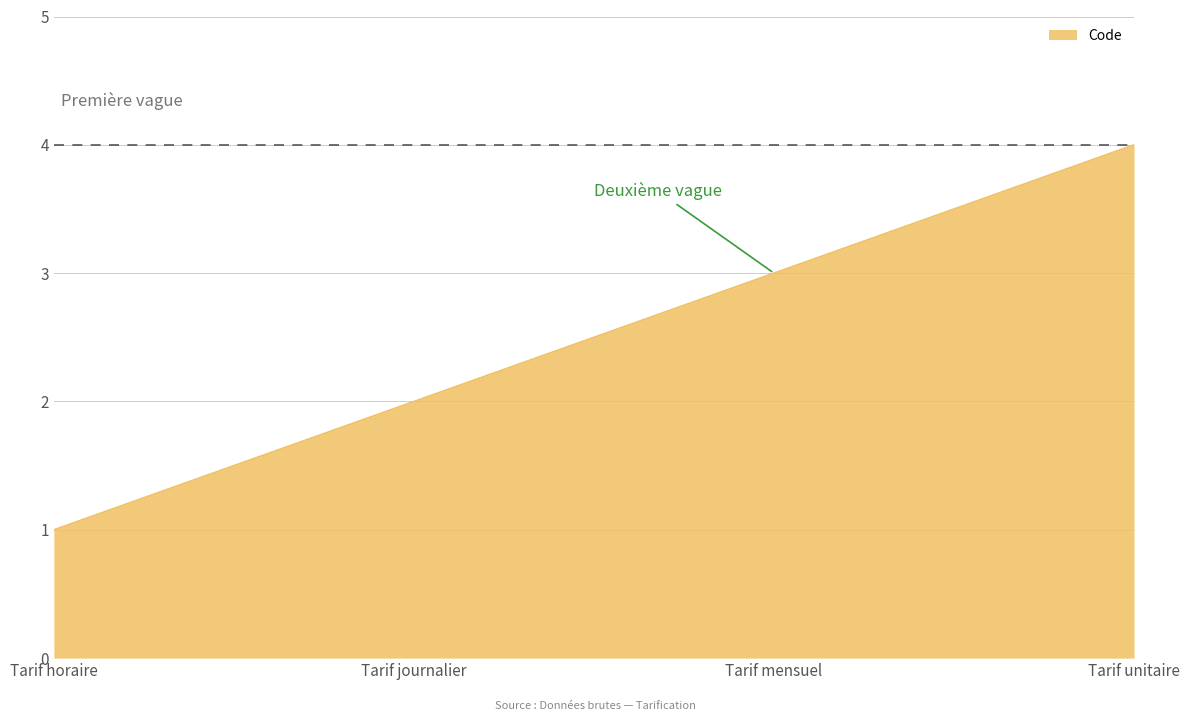

What is the maximum value shown in the chart?

4